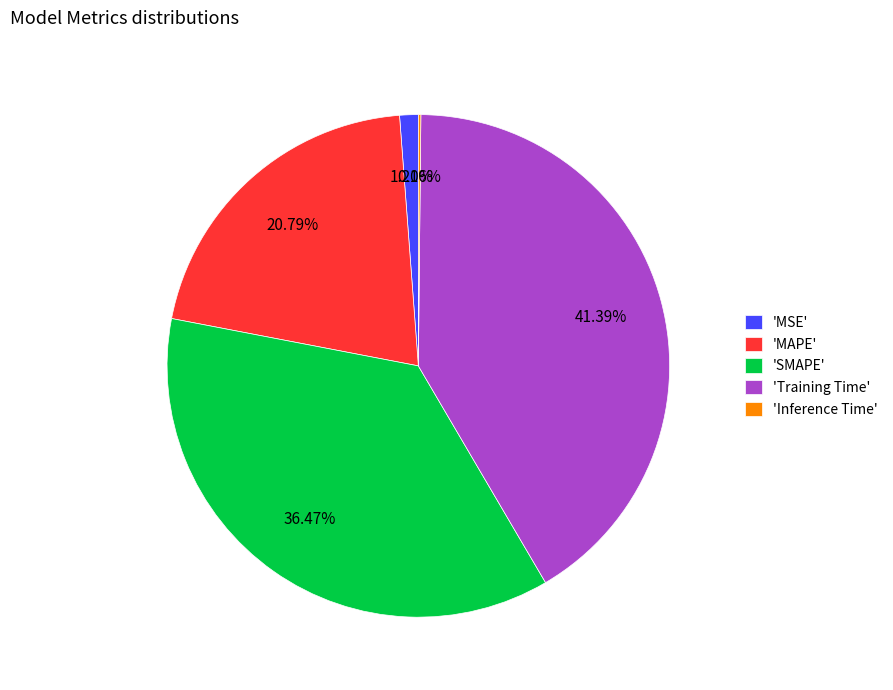

What is the largest slice in the pie chart?

'Training Time'